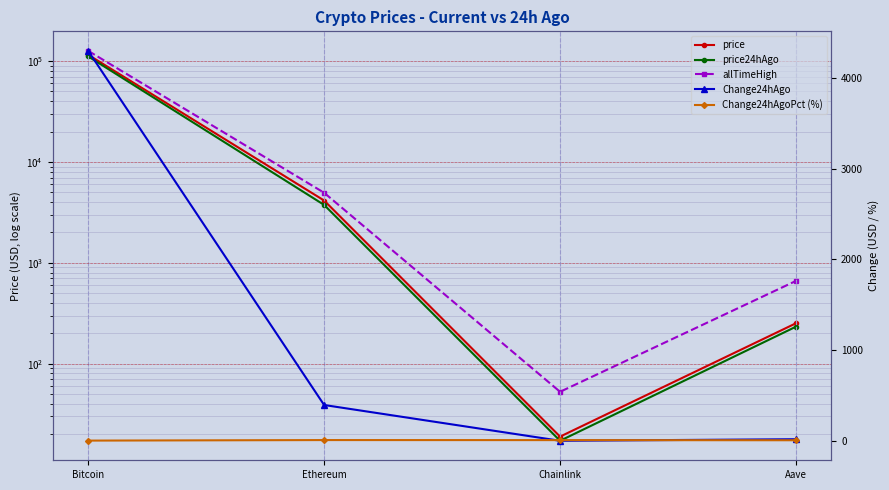

What is the total value across all series at Ethereum?

13242.8